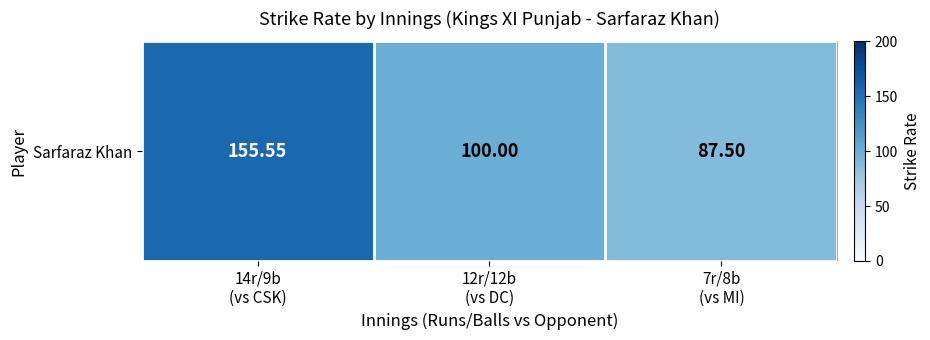

Rank the categories by value from highest to lowest.

14r/9b
(vs CSK), 12r/12b
(vs DC), 7r/8b
(vs MI)